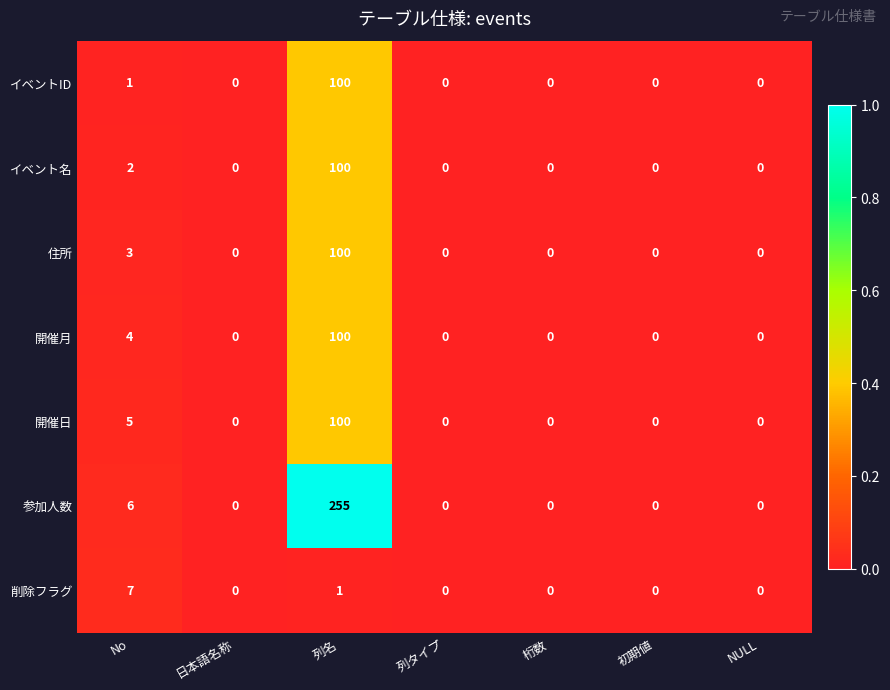

Which series has the widest spread of values?

参加人数